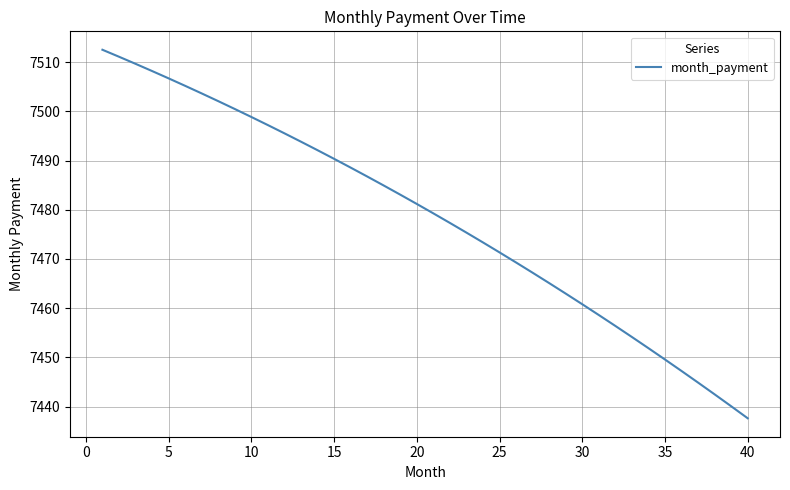

What is the greatest value displayed?

7512.5